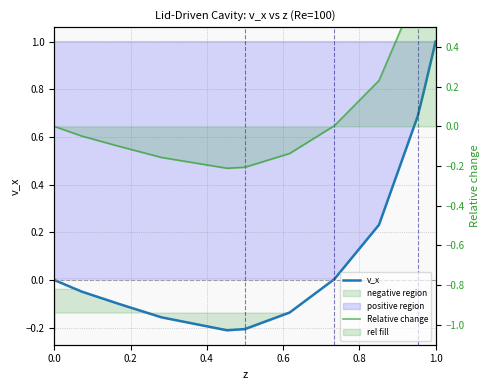

True or false: Relative change and v_x intersect in this chart.

False